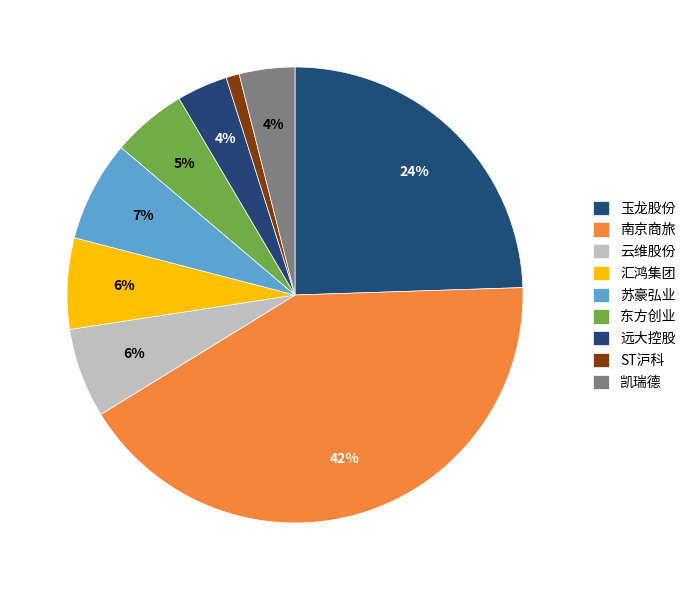

How many slices are in this pie chart?

9